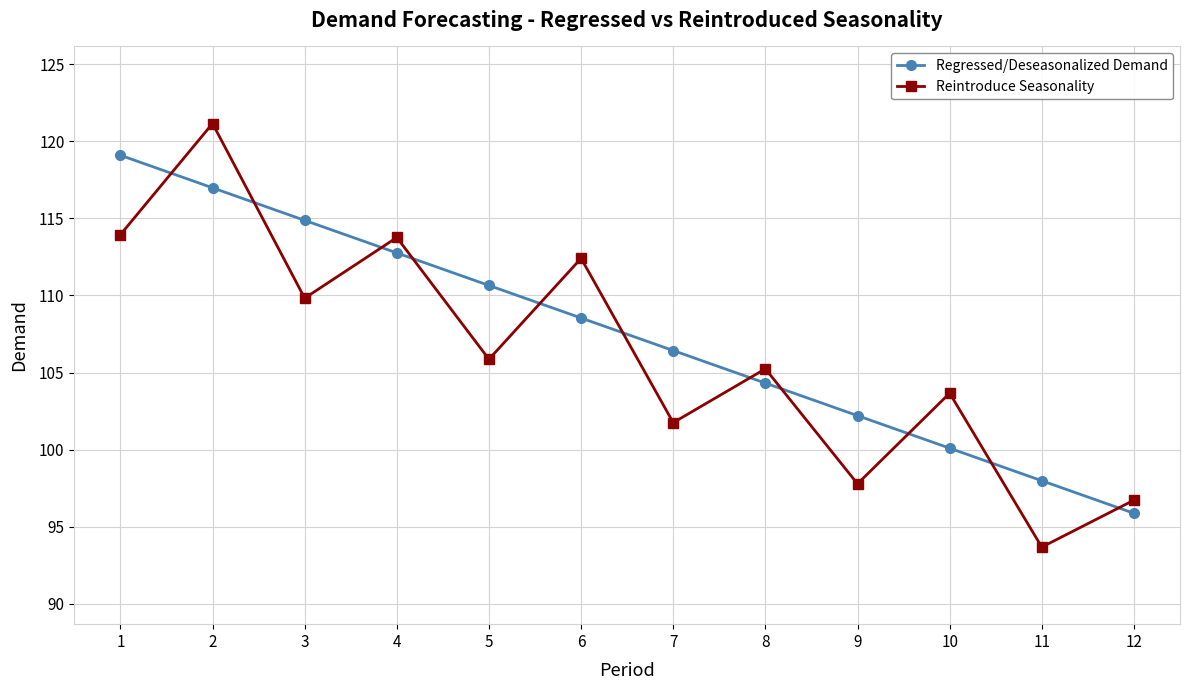

What is the value of the Reintroduce Seasonality point at the 6th from the left?

112.4